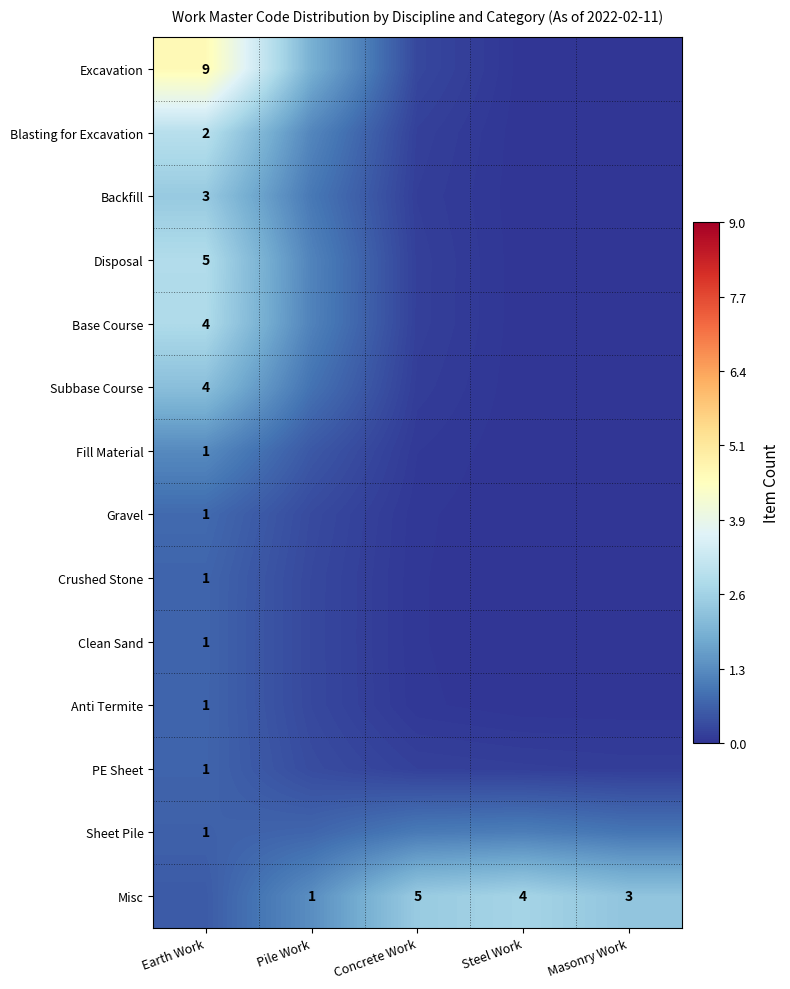

How many distinct data groups are displayed?

14